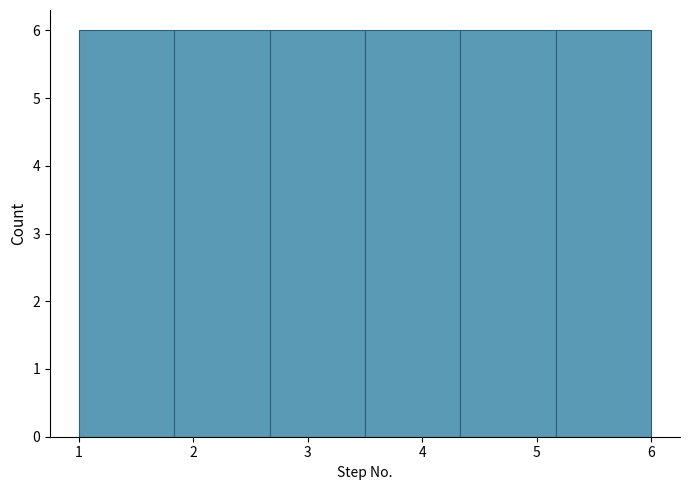

Reading left to right, list every bar in this chart as the range it spans on the x-axis followed by its height. Neither the bar edges nor the heights are printed on the chart, so give them approximately, as read against the axes.

1.0 to 1.8: 6
1.8 to 2.7: 6
2.7 to 3.5: 6
3.5 to 4.3: 6
4.3 to 5.2: 6
5.2 to 6.0: 6